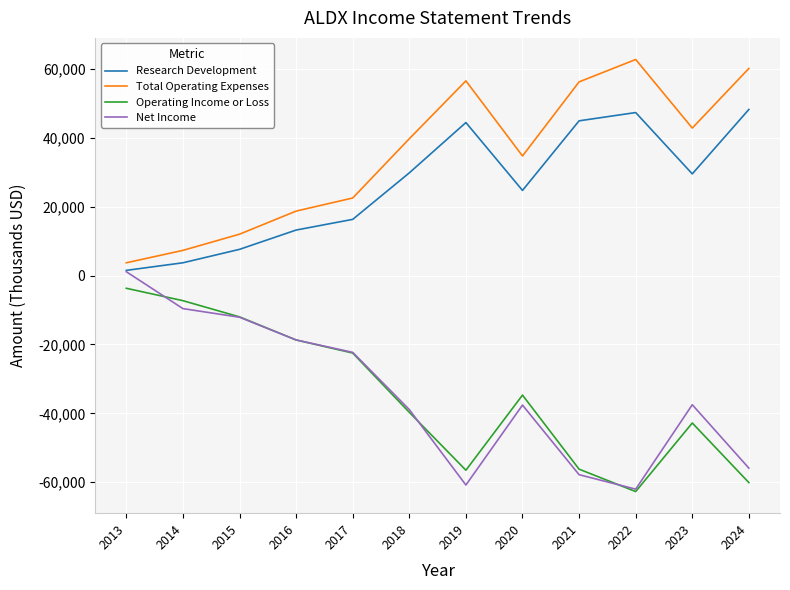

What is the total value across all series at 2018?

-9100